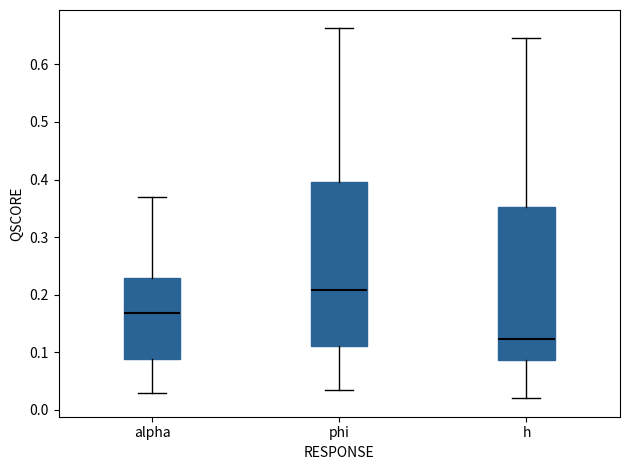

Where does the median line of the box for phi sit on the y-axis? The values are not printed on the chart, so give them approximately, as read against the axis.

0.21